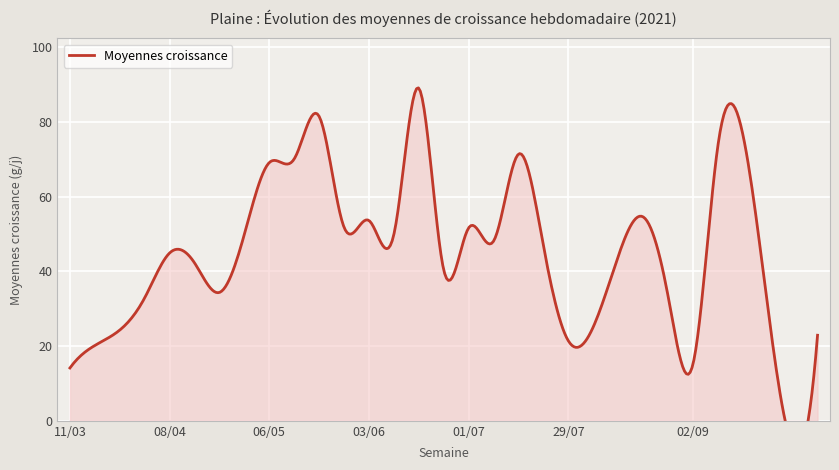

Reading right to left, transcribe all the data shown in this chart.

40=22.9	38=30.6	36=73.6	35=15.1	34=33.5	33=54.6	32=44.0	30=21.4	29=46.9	28=71.4	27=48.1	26=51.7	25=40.4	24=89.1	23=50.0	22=53.6	21=51.9	20=81.6	19=70.2	18=69.2	17=50.0	16=34.4	15=42.3	14=45.0	13=32.9	12=24.3	11=20.2	10=14.2